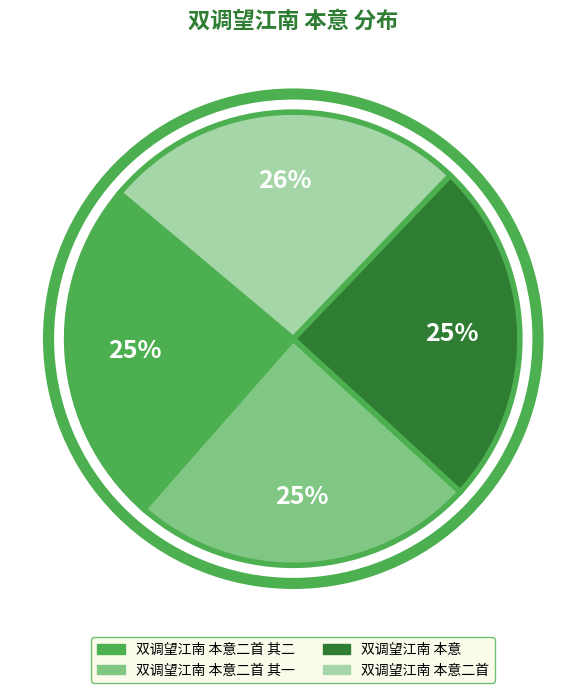

Does any single category account for the majority?

No